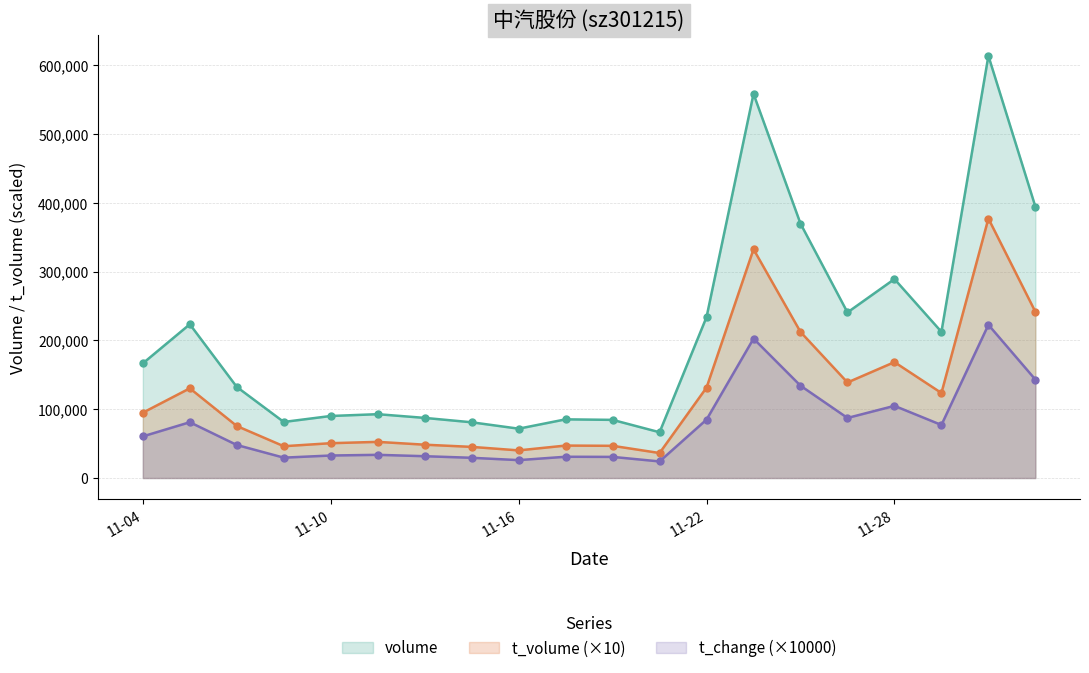

True or false: t_volume and t_change intersect in this chart.

False